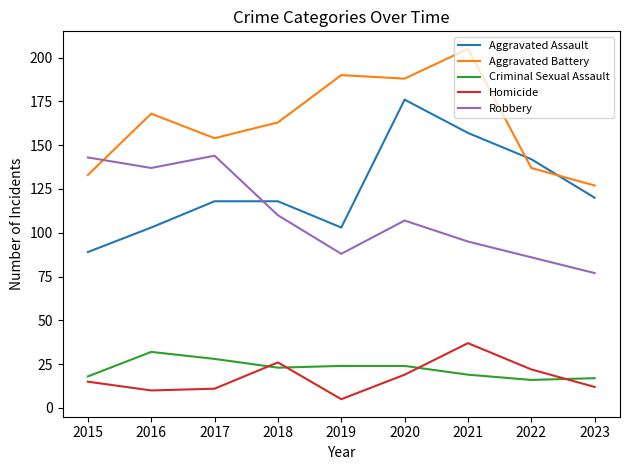

Where do Robbery and Aggravated Assault first cross each other?

2017 and 2018